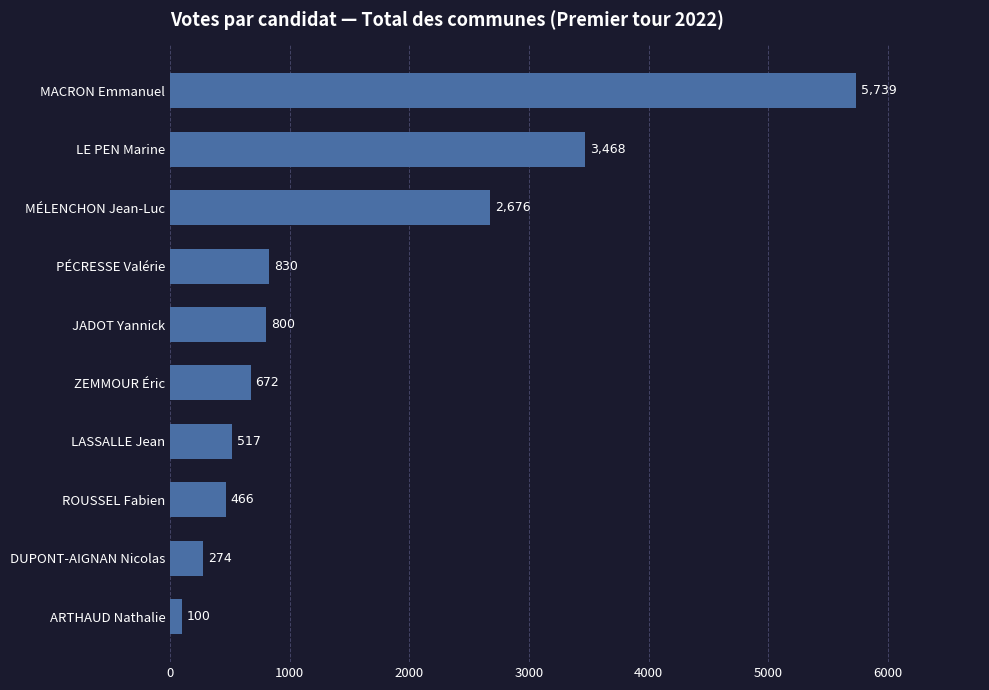

The value at MACRON Emmanuel is 8303. True or false?

False